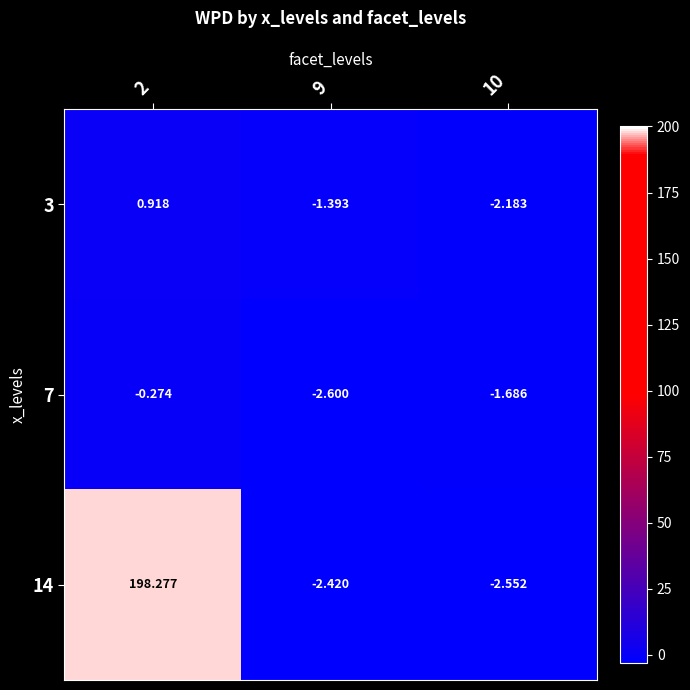

Is the value of 14 at 9 greater than the value of 3 at 9?

No